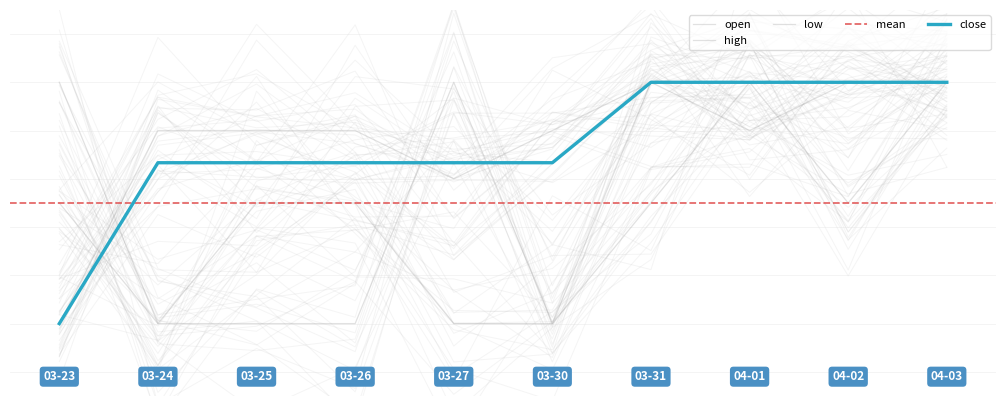

What is the label of the 5th point from the left?

2020-03-27